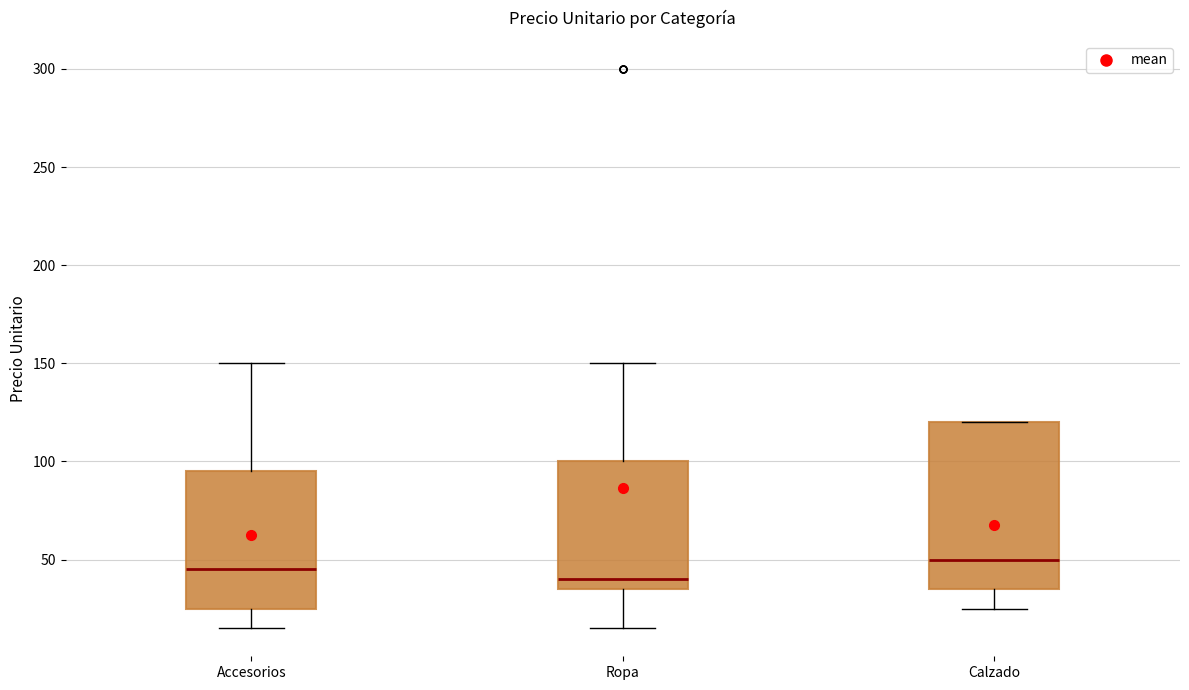

Reading left to right, read every box against the y-axis: the position of its median line, the range the box covers, and the ends of its whiskers. The values are not printed on the chart, so give them approximately, as read against the axis.

Accesorios: median 45, box 25 to 95, whiskers 15 to 150
Ropa: median 40, box 35 to 100, whiskers 15 to 150
Calzado: median 50, box 35 to 120, whiskers 25 to 120